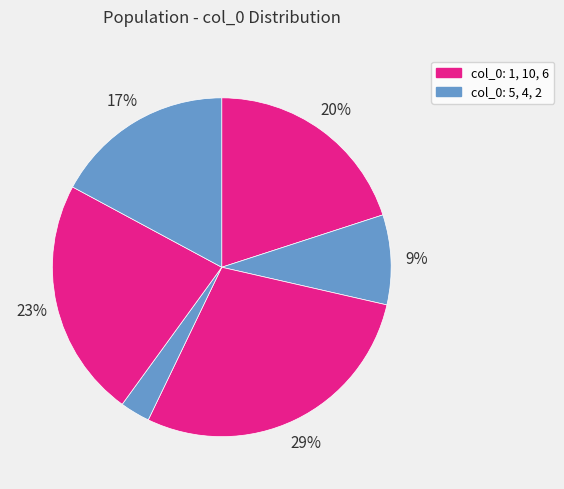

Count the number of slices in the pie.

6